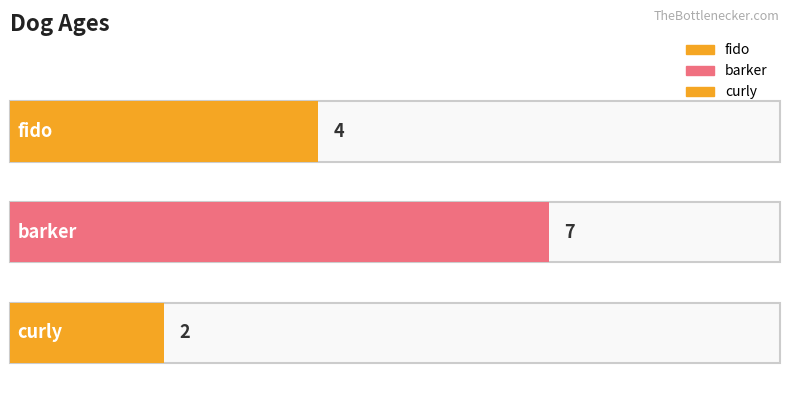

How many values are between 2 and 7?

3